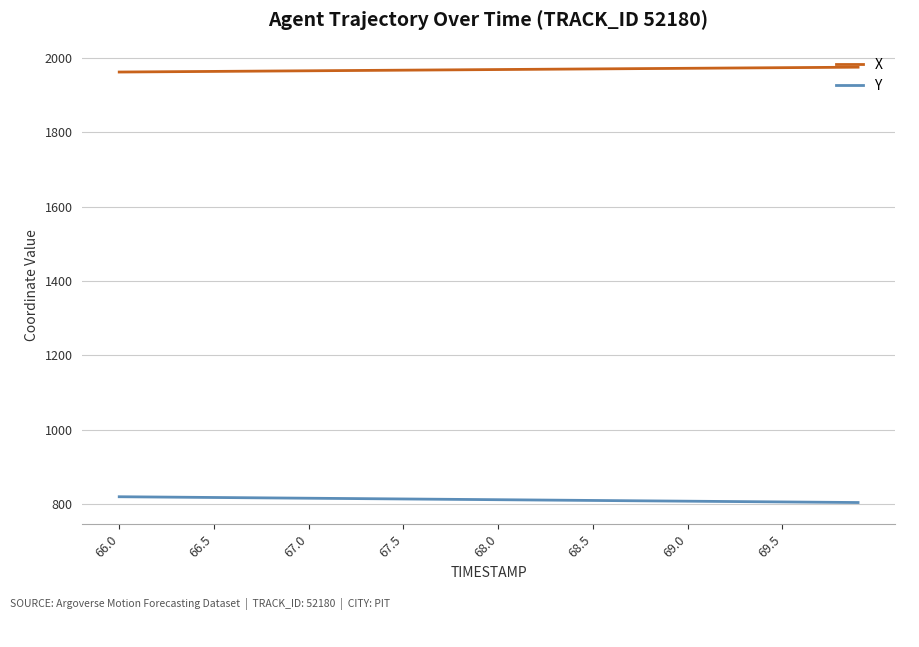

Which series has the largest total across all categories?

X